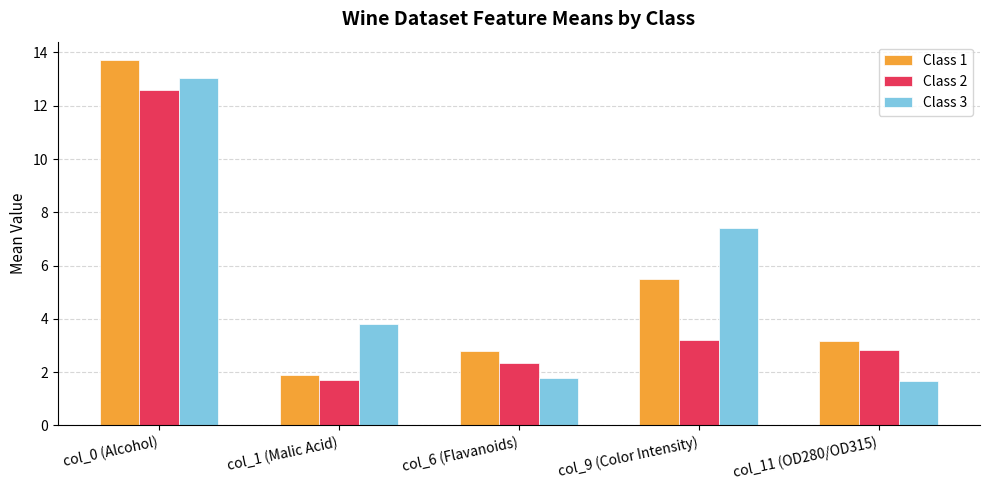

What is the difference between the Class 1 values at col_11 (OD280/OD315) and col_0 (Alcohol)?

10.6